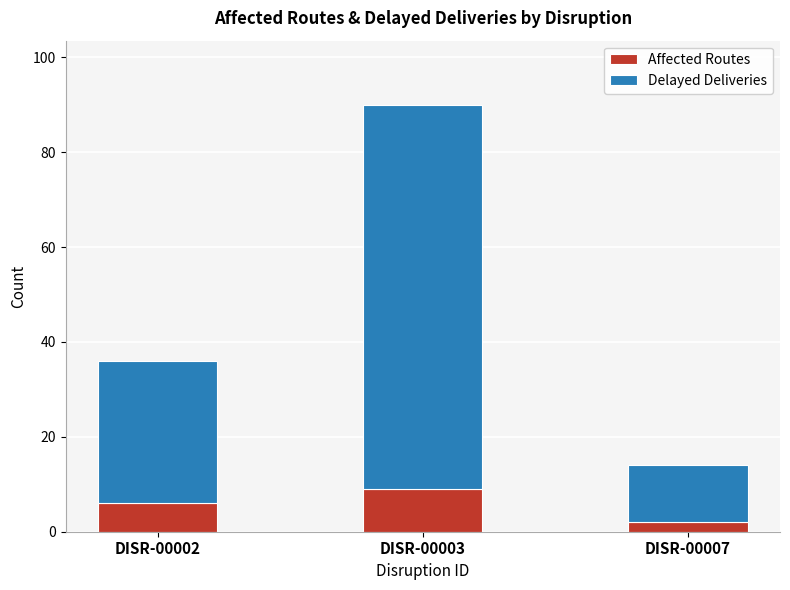

Which category has the highest value in the Affected Routes series?

DISR-00003